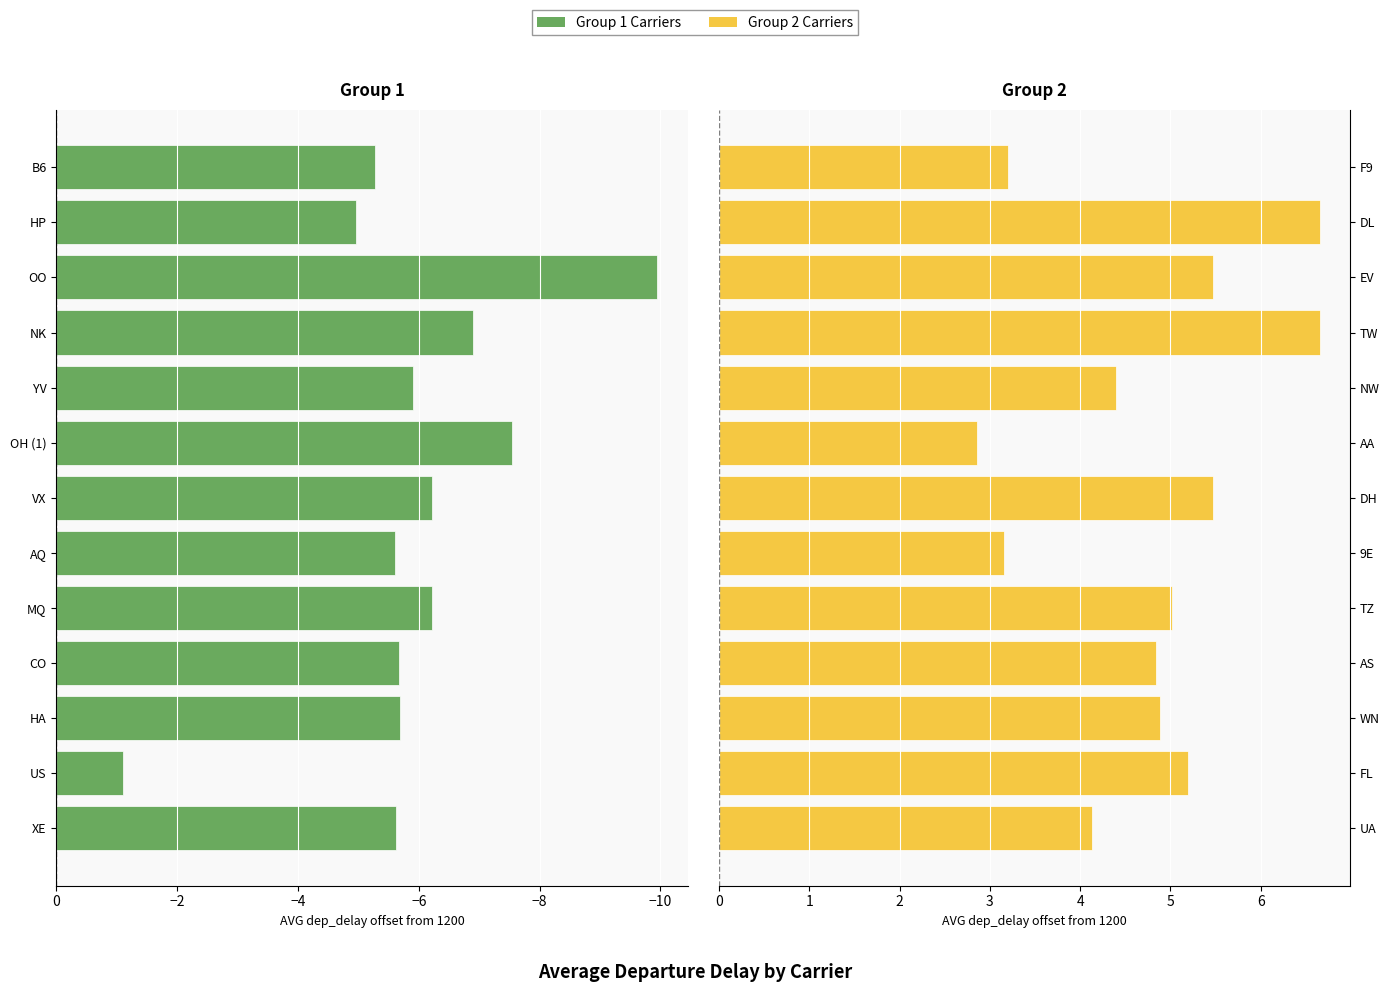

What is the average value of the AVG(dep_delay) - Group 1 series?

-5.9